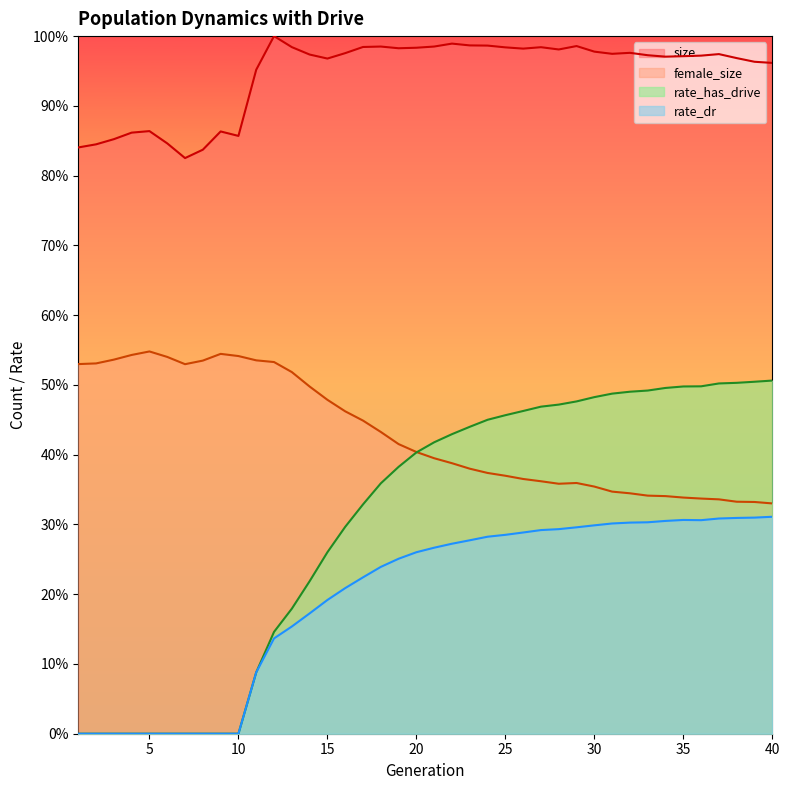

Where do female_size and rate_has_drive first cross each other?

20 and 21